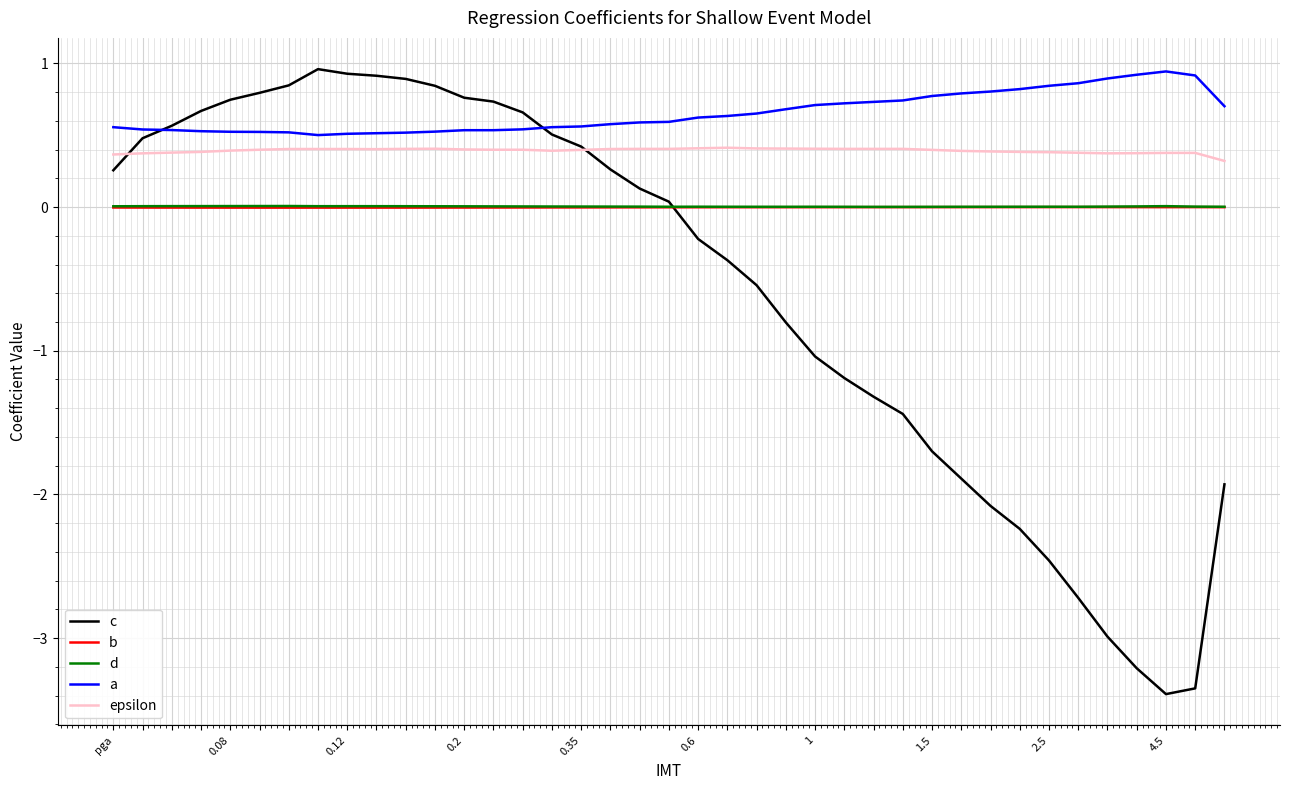

Which series has the largest range (max minus min)?

c